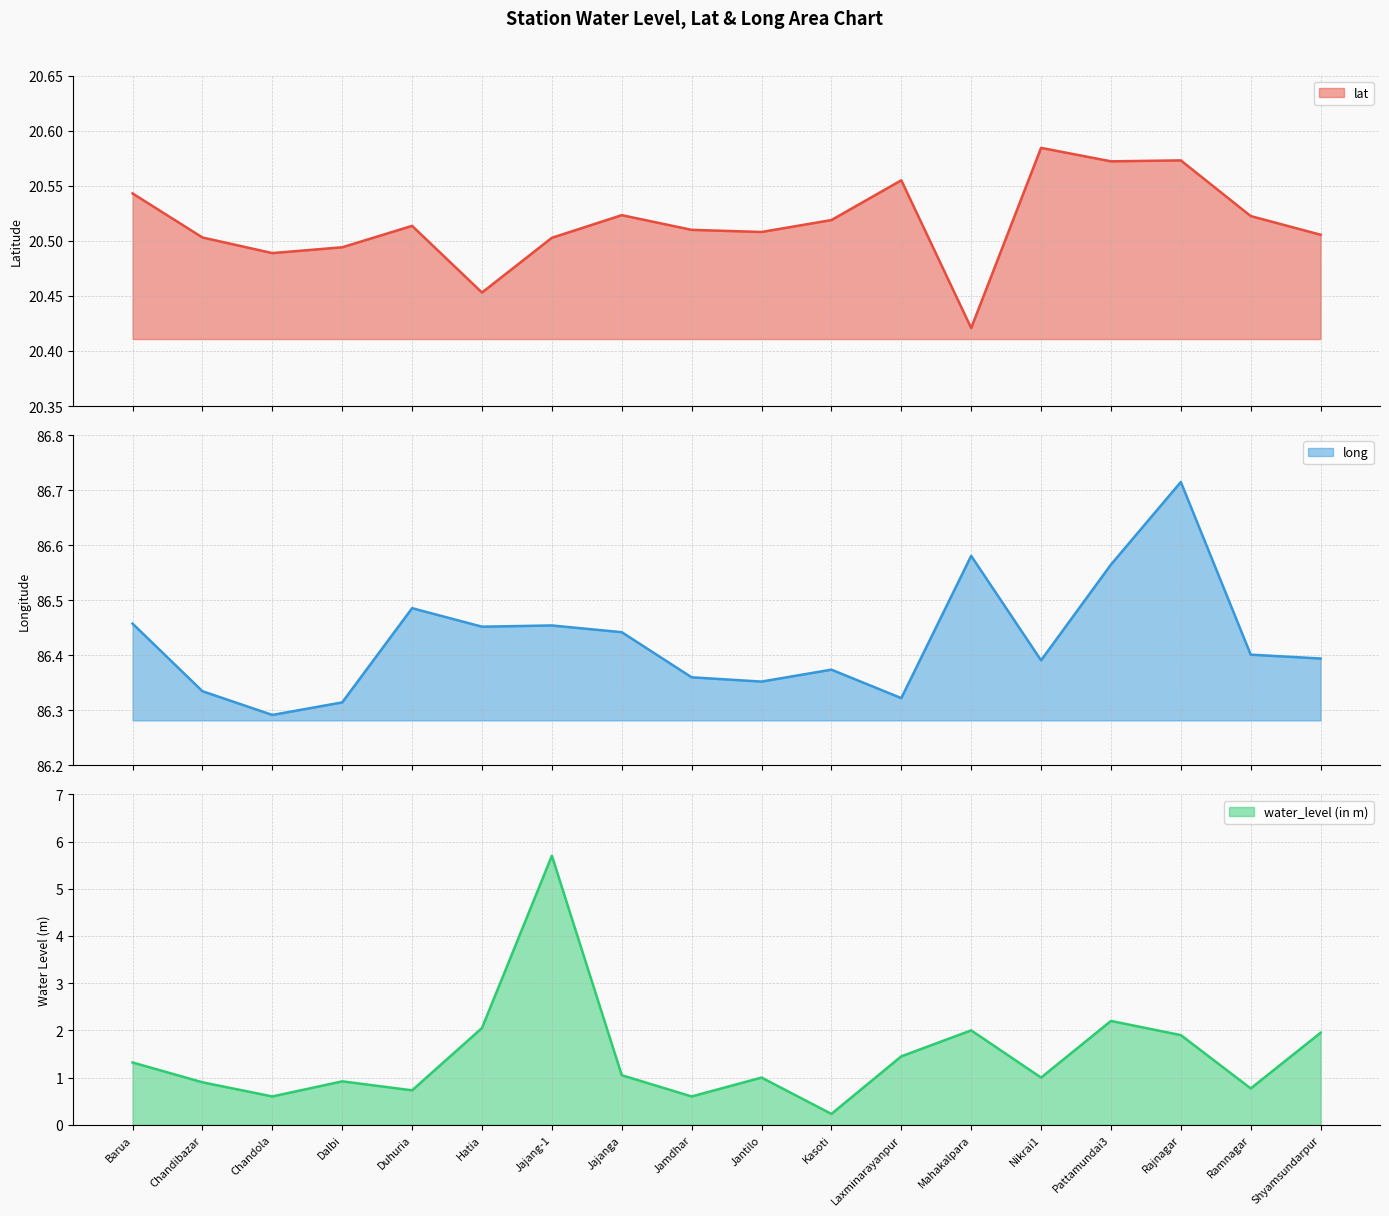

How many data points does each series have?

18